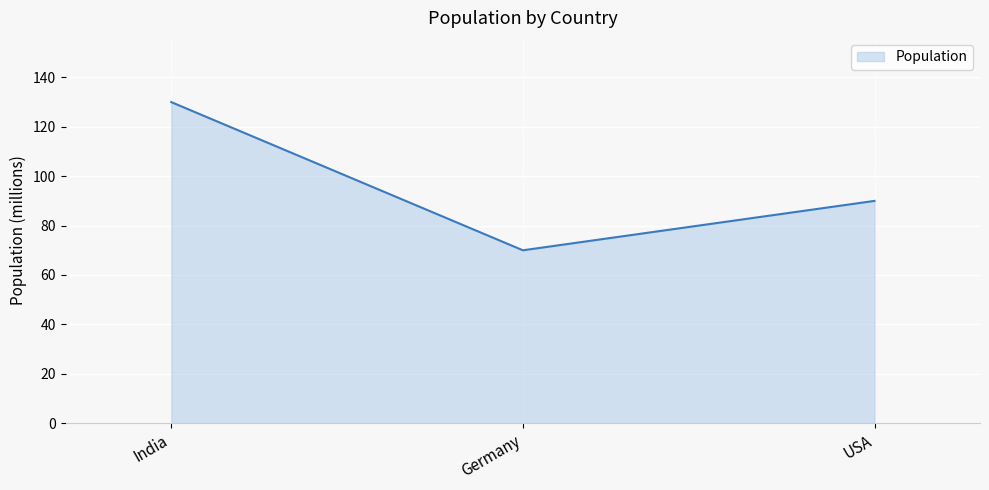

Rank the categories by value from highest to lowest.

India, USA, Germany